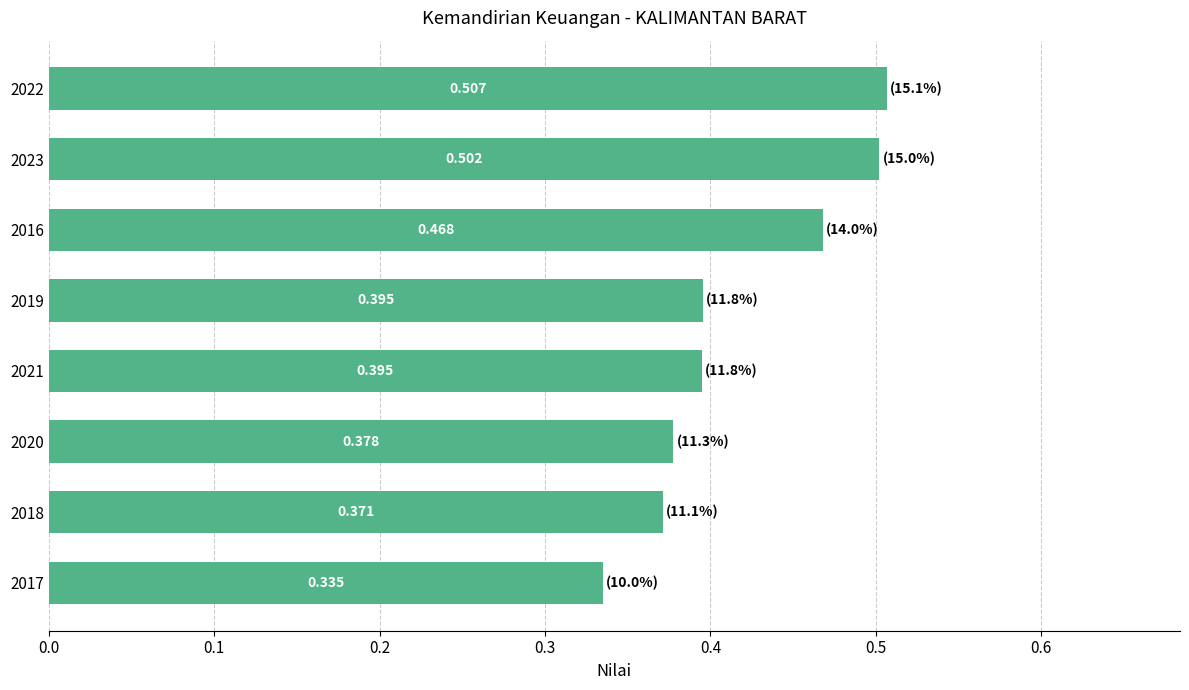

How many data points does each series have?

8